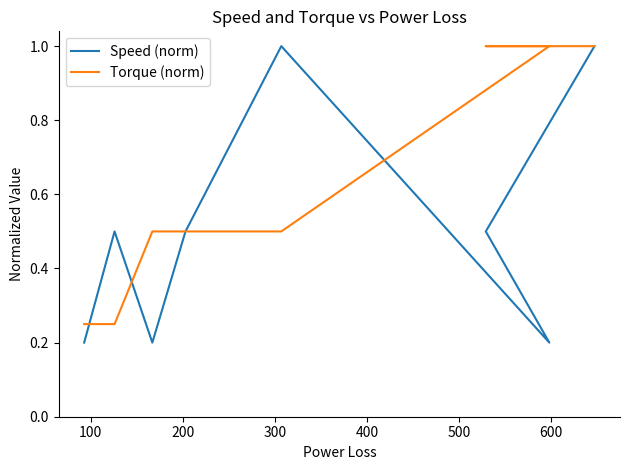

Does the chart have visible grid lines?

No